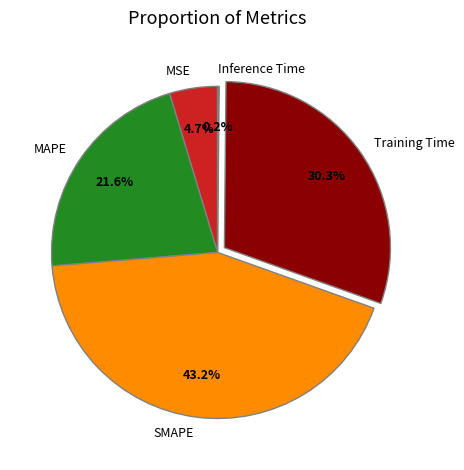

To the nearest percent, what is the average slice percentage?

20%